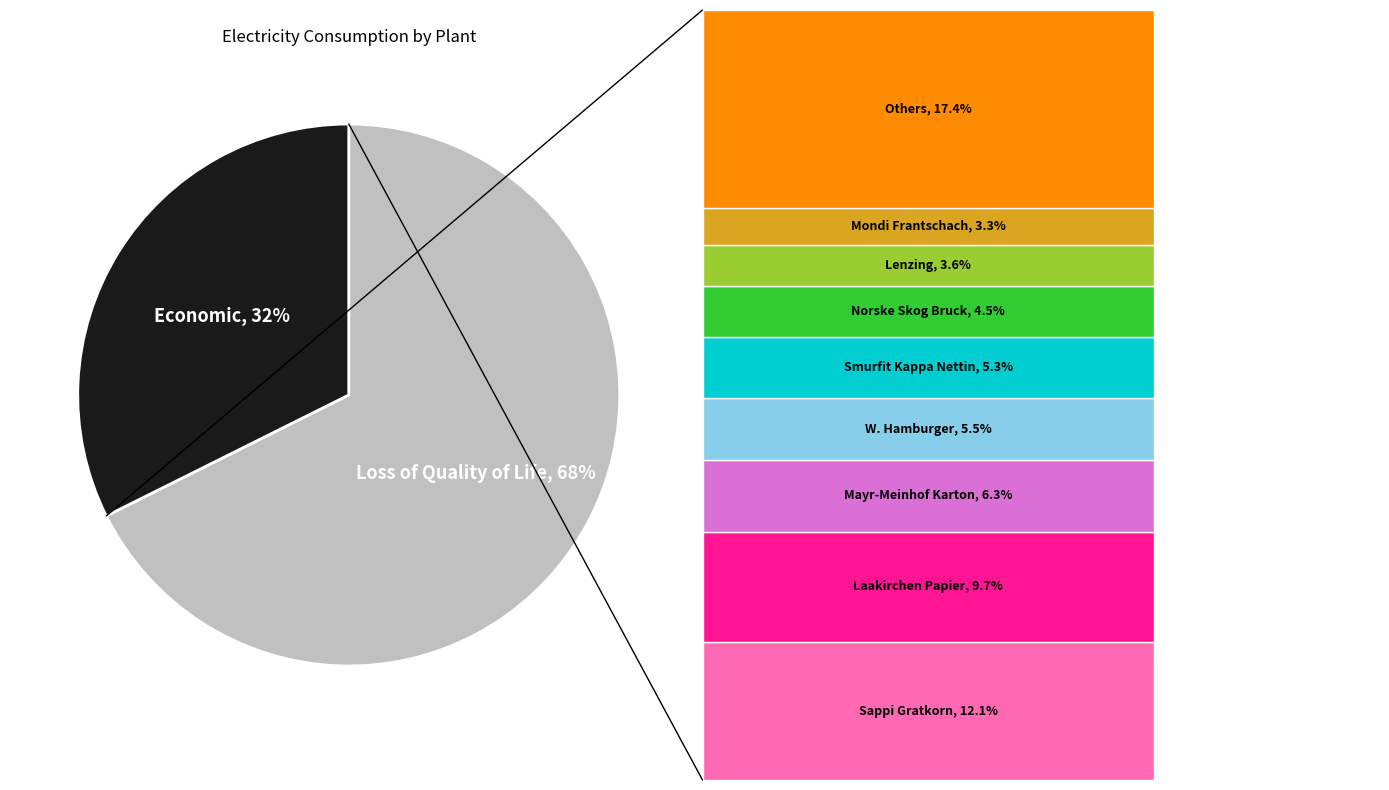

Is there a majority slice in this chart?

Yes